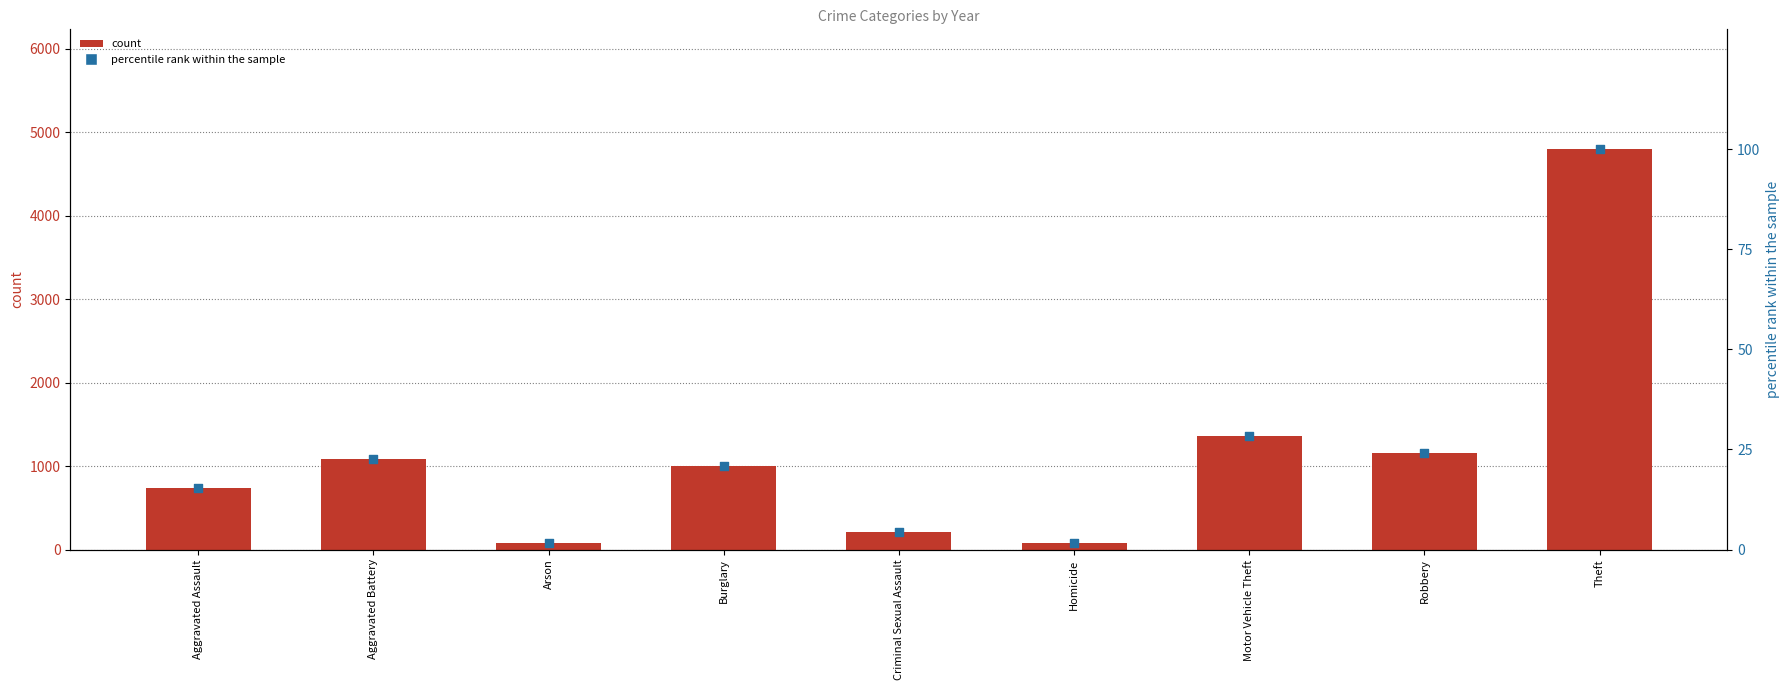

Is the value of percentile rank within the sample at Motor Vehicle Theft greater than the value of count at Aggravated Battery?

No